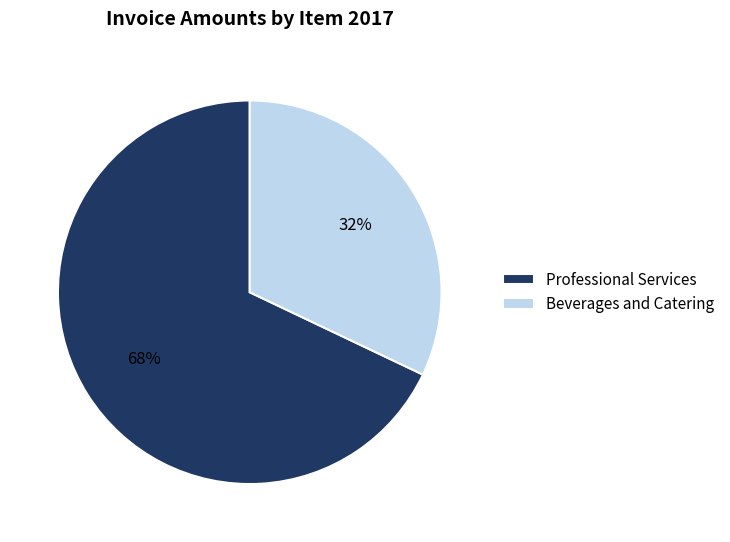

To the nearest percent, what is the difference between the Beverages and Catering and Professional Services slice percentages?

36%